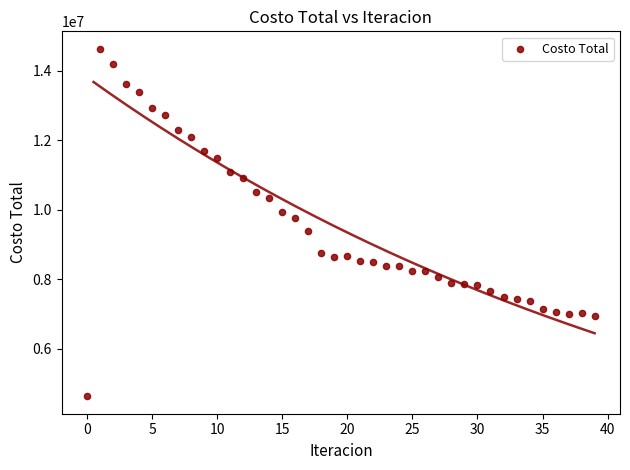

What Y value in the scatter plot is closest to 9632008?

9765442.2